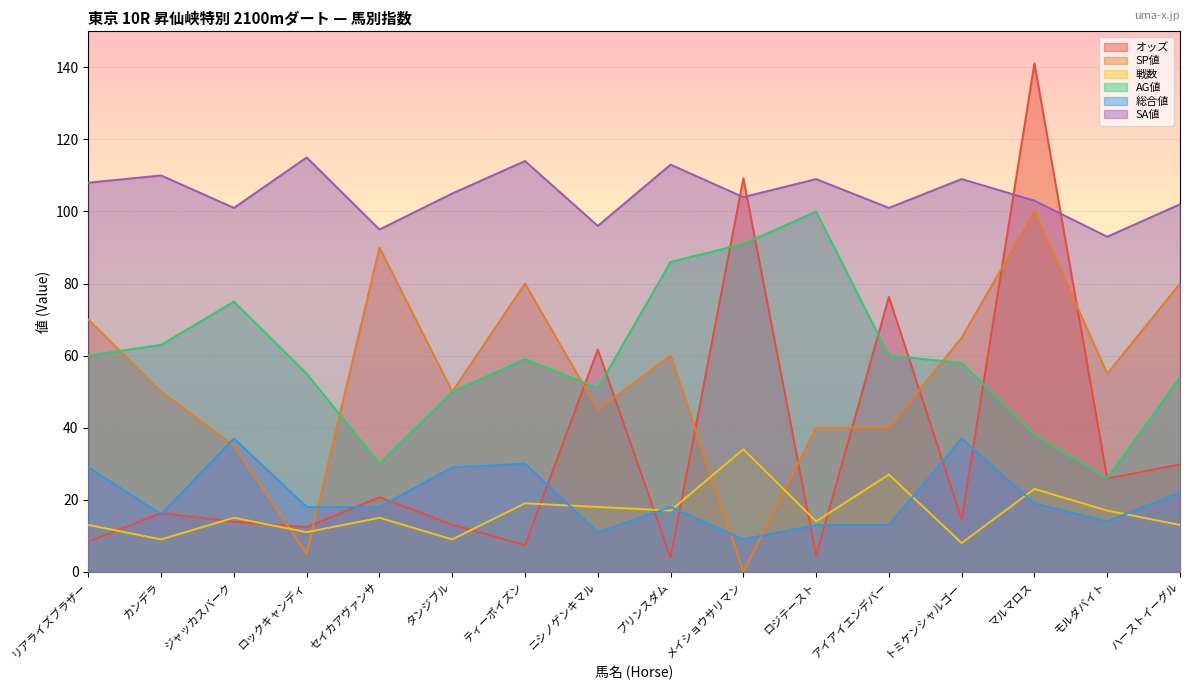

Read the オッズ value at ティーポイズン.

7.4